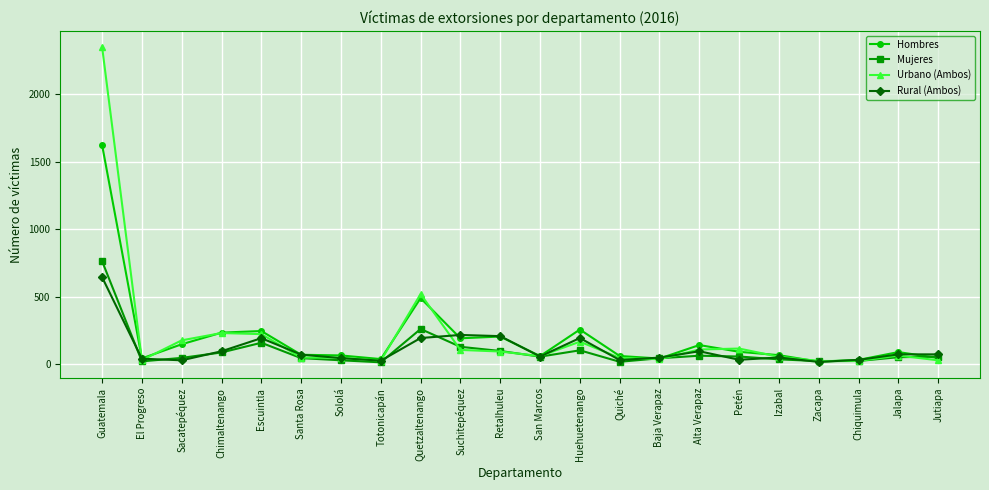

Is this an area chart (filled region under the line)?

No